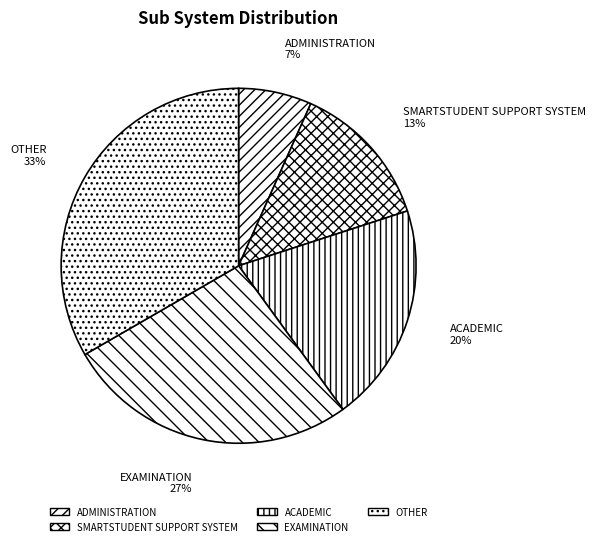

Count the number of slices in the pie.

5